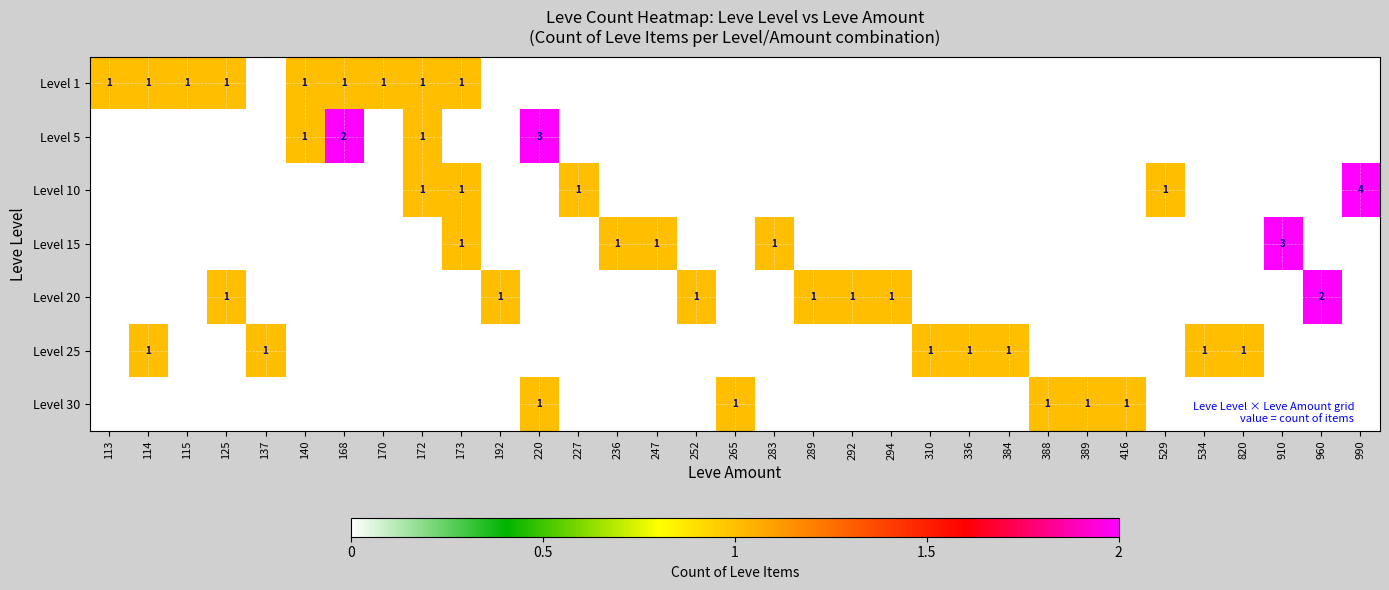

Is it true that Level 5 equals 1 at 172?

True